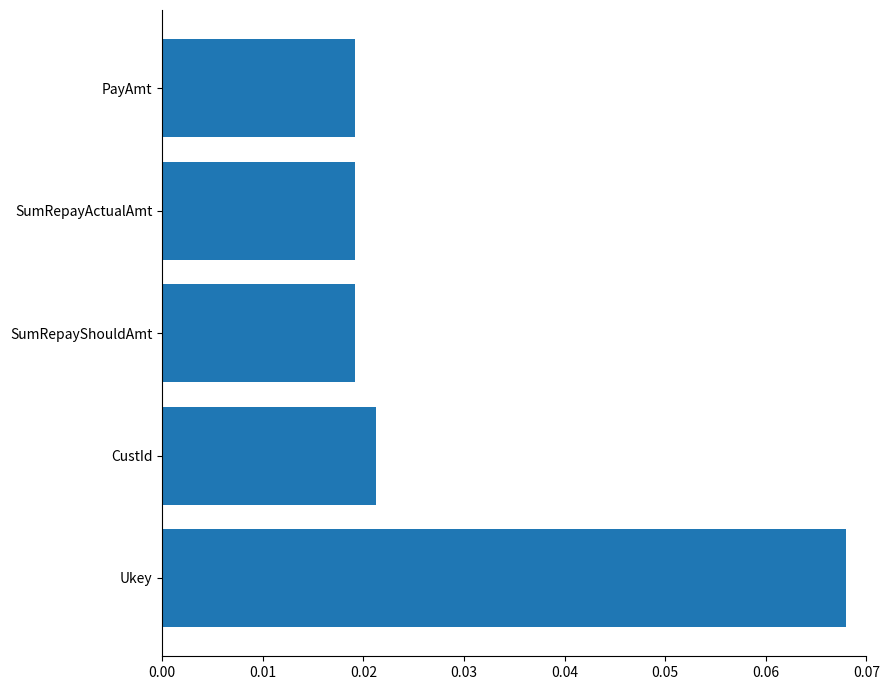

How many values are between 0 and 1?

5